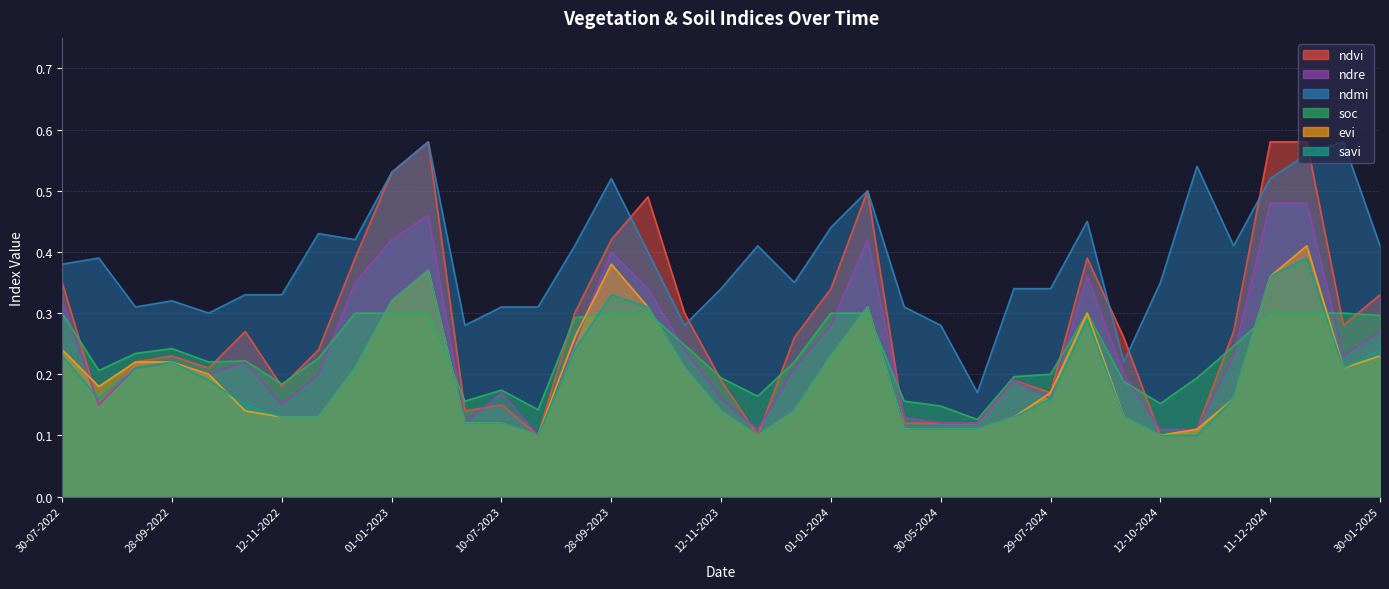

What is the sum of the ndre values at 12-11-2023 and 11-11-2024?

0.4